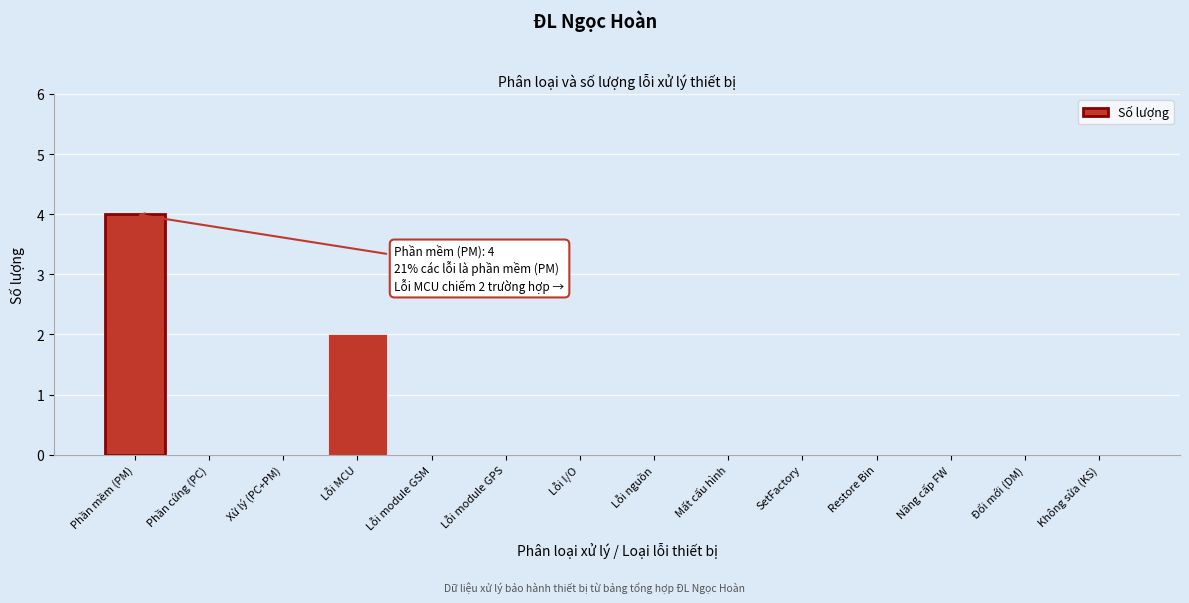

Reading left to right, transcribe all the data shown in this chart.

Phần mềm (PM)=4	Phần cứng (PC)=0	Xử lý (PC+PM)=0	Lỗi MCU=2	Lỗi module GSM=0	Lỗi module GPS=0	Lỗi I/O=0	Lỗi nguồn=0	Mất cấu hình=0	SetFactory=0	Restore Bin=0	Nâng cấp FW=0	Đổi mới (DM)=0	Không sửa (KS)=0